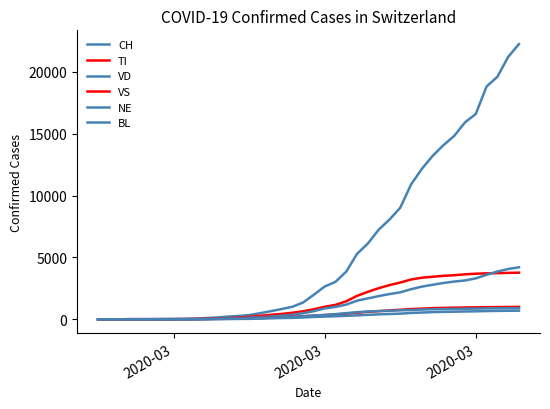

Reading left to right, list all the values displayed in this chart.

CH: 0	1	2	13	15	16	22	27	36	56	98	139	214	268	337	491	652	827	1009	1359	1986	2650	3028	3863	5294	6128	7245	8060	9021	10897	12161	13213	14076	14829	15922	16605	18827	19606	21218	22253
TI: 0	0	0	0	0	0	0	0	1	8	25	42	82	131	197	280	361	431	529	649	812	1013	1163	1455	1895	2220	2512	2764	2970	3217	3361	3437	3512	3562	3636	3685	3711	3730	3754	3768
VD: 0	0	0	4	4	4	6	8	12	18	33	45	66	90	131	169	228	285	359	489	657	881	1002	1188	1504	1689	1875	2038	2177	2432	2640	2791	2935	3051	3137	3308	3598	3859	4066	4204
VS: 0	0	0	6	6	7	10	12	14	21	30	40	51	60	78	101	133	167	199	244	297	342	391	445	530	601	660	713	769	826	864	901	921	935	955	965	978	987	994	1003
NE: 0	0	0	0	0	0	1	1	2	4	14	21	34	45	56	89	129	157	188	236	310	347	417	497	575	630	660	690	723	752	785	812	825	835	854	862	881	888	897	902
BL: 0	0	0	0	1	1	1	1	1	2	8	15	23	27	34	56	79	102	115	145	188	220	247	279	316	358	399	428	455	512	544	577	600	614	630	643	665	678	688	697